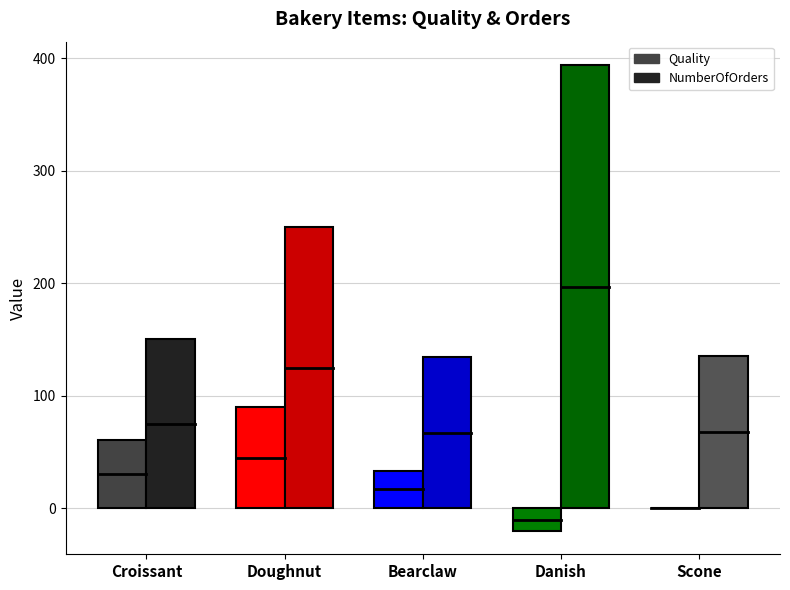

How many bars are there in total?

10